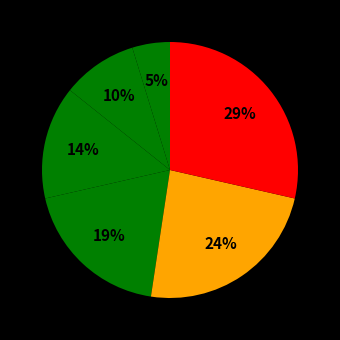

Which slice is the smallest?

E1